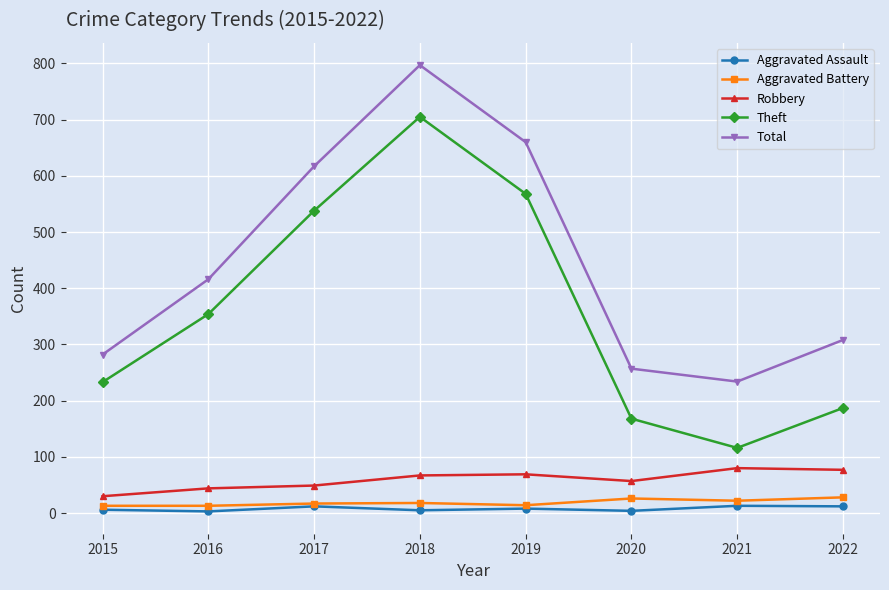

How many data points in Robbery are less than 67?

4